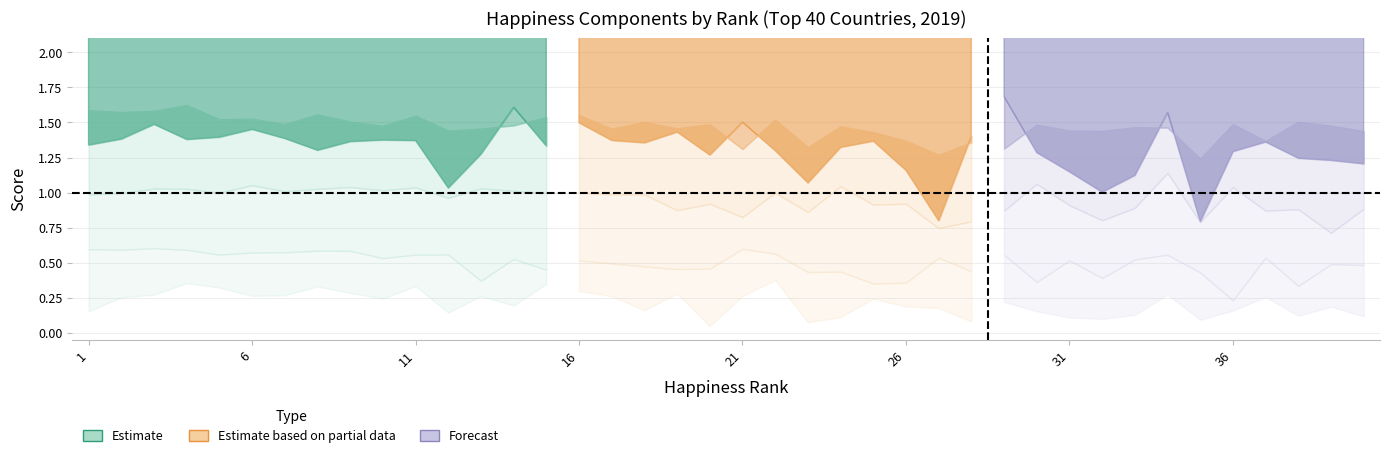

What is the difference between the highest and lowest values at 30?

6.2